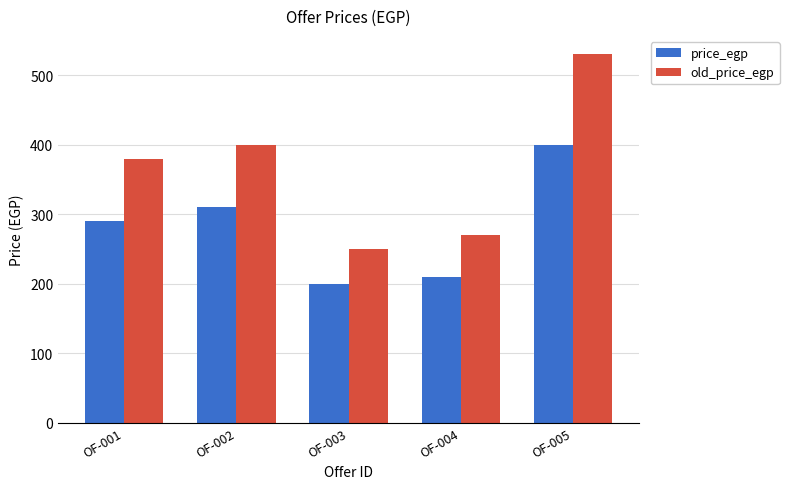

What are all the series names shown in the legend?

price_egp, old_price_egp